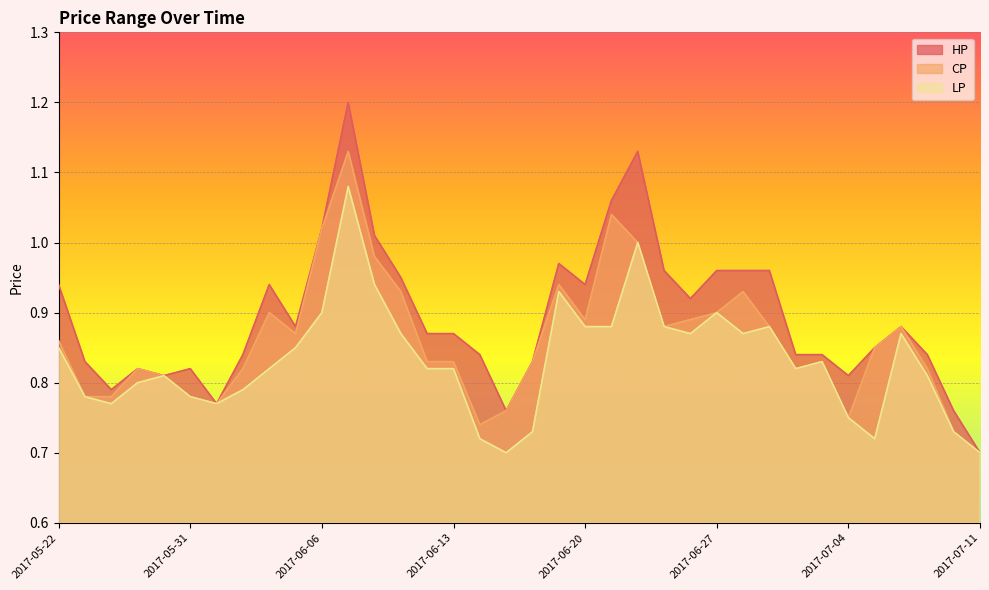

What is the difference between the second highest and second lowest values in the LP series?

0.3